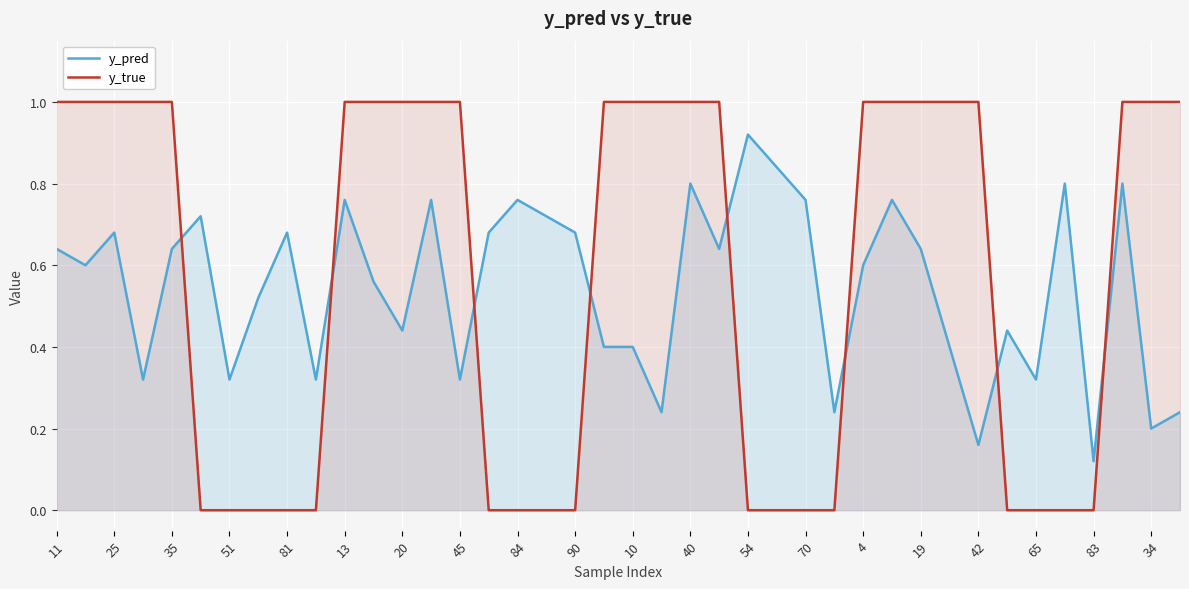

Rank the series by their average value, from highest to lowest.

y_true, y_pred